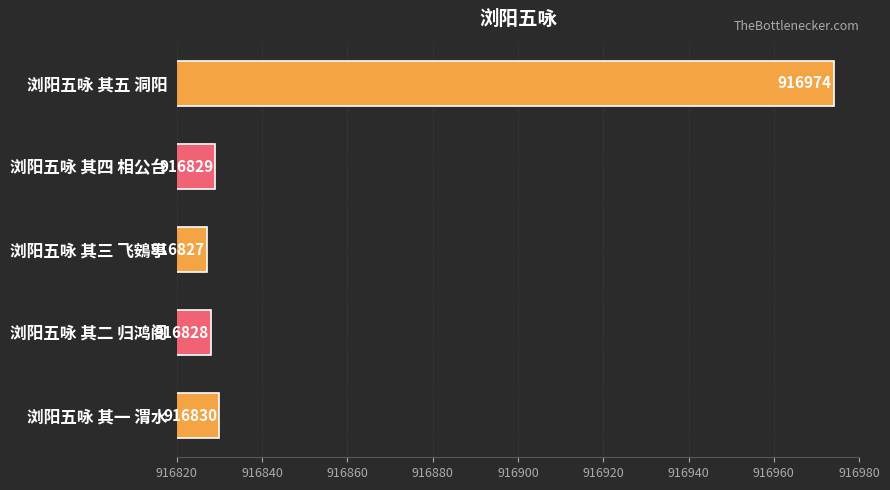

The chart shows a value of 1560487 at 浏阳五咏 其四 相公台. True or false?

False